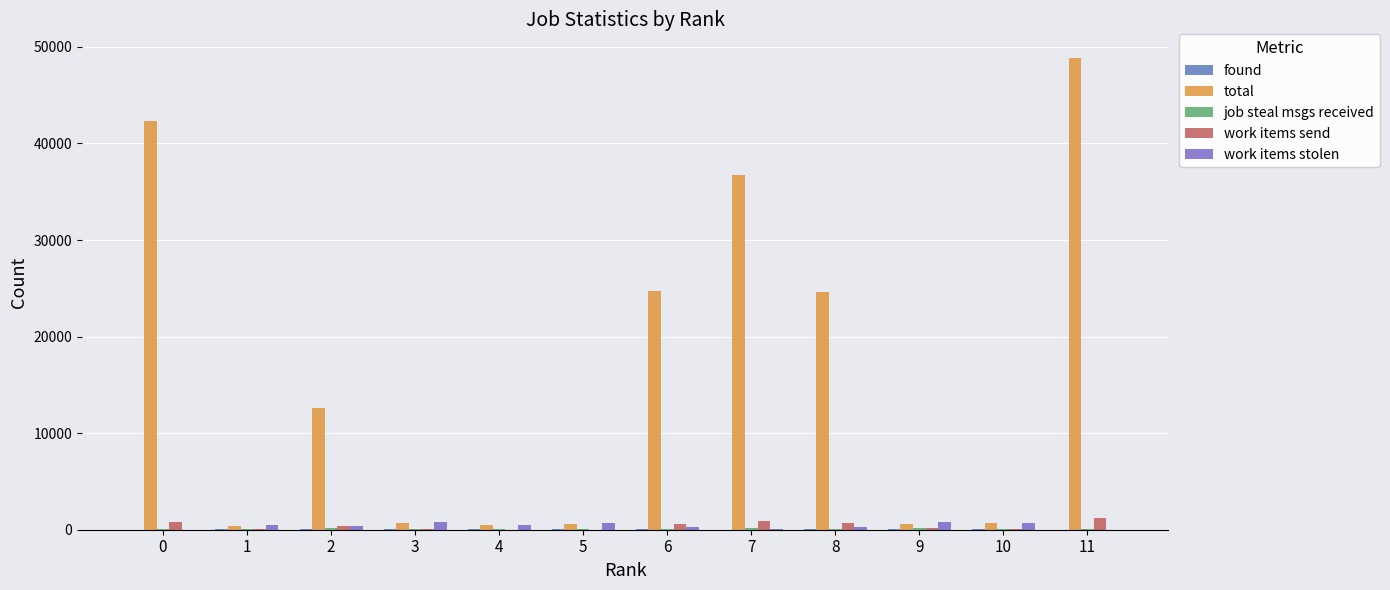

How many data points does each series have?

12